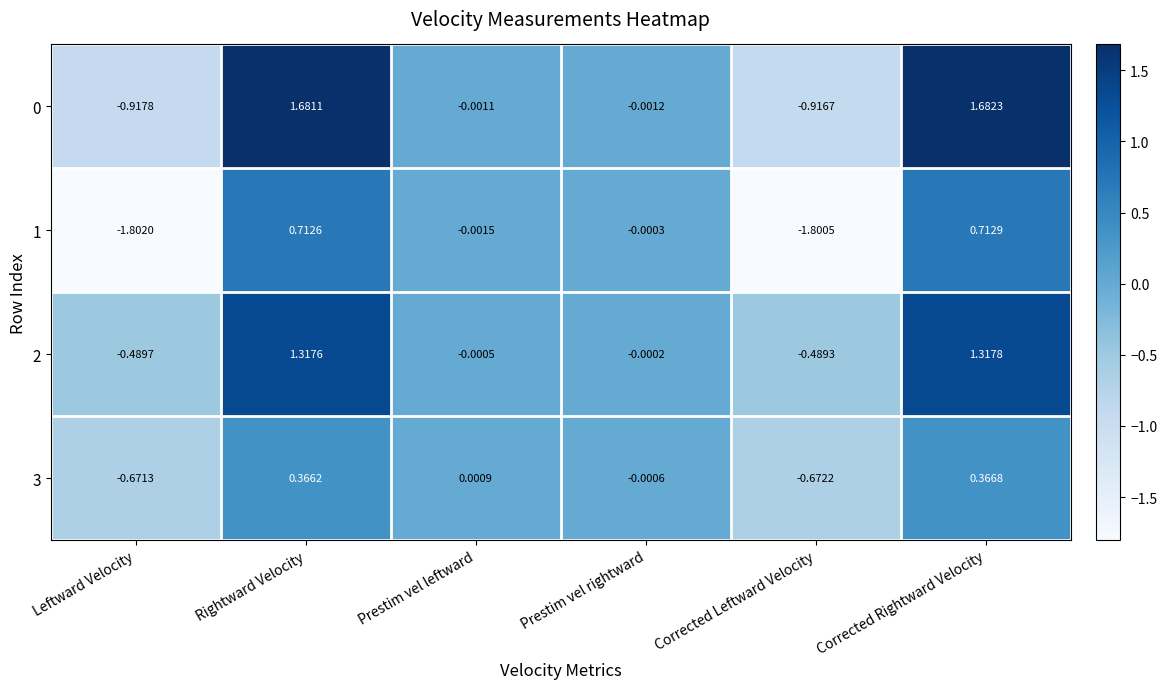

What is the smallest value displayed?

-1.8